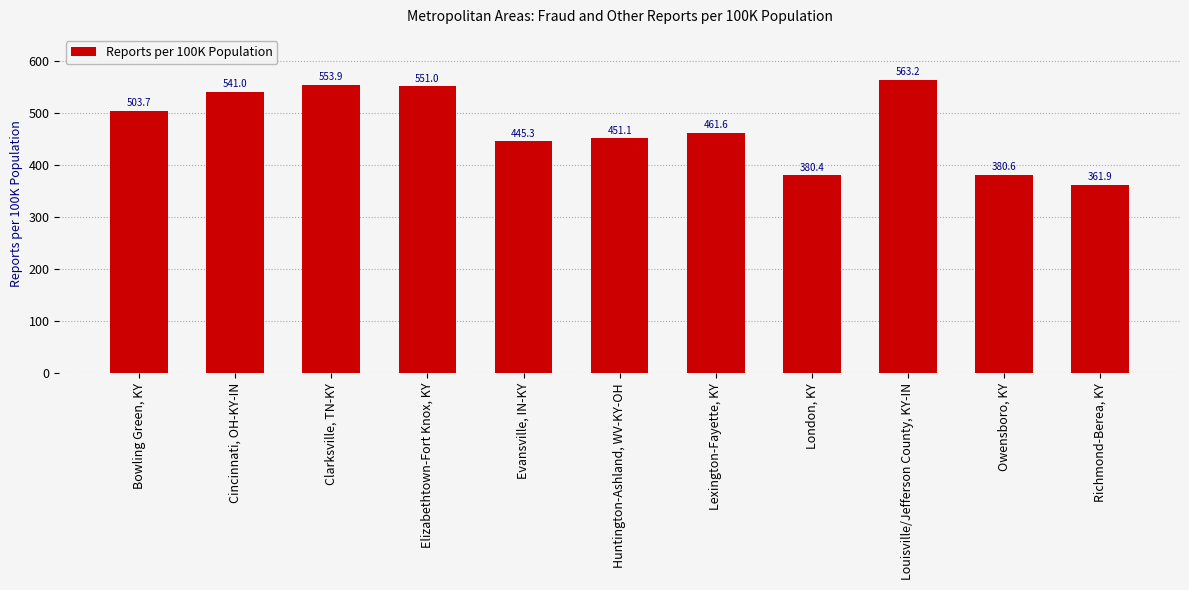

How many values are below 461?

5